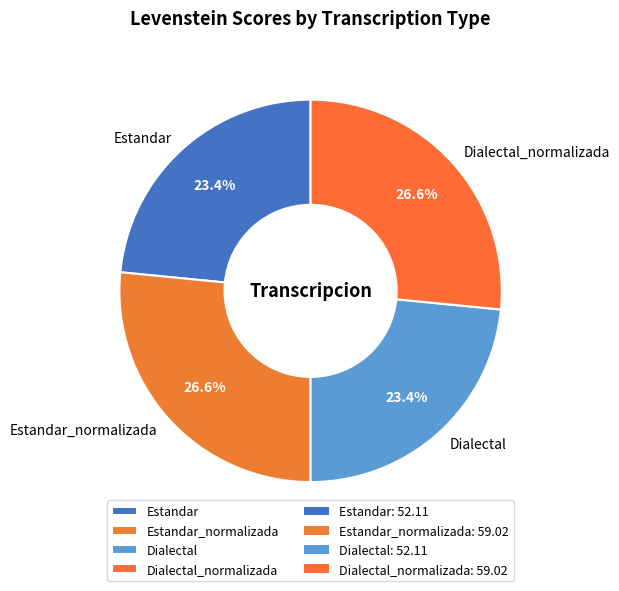

What portion of the pie excludes Dialectal_normalizada?

73.4%